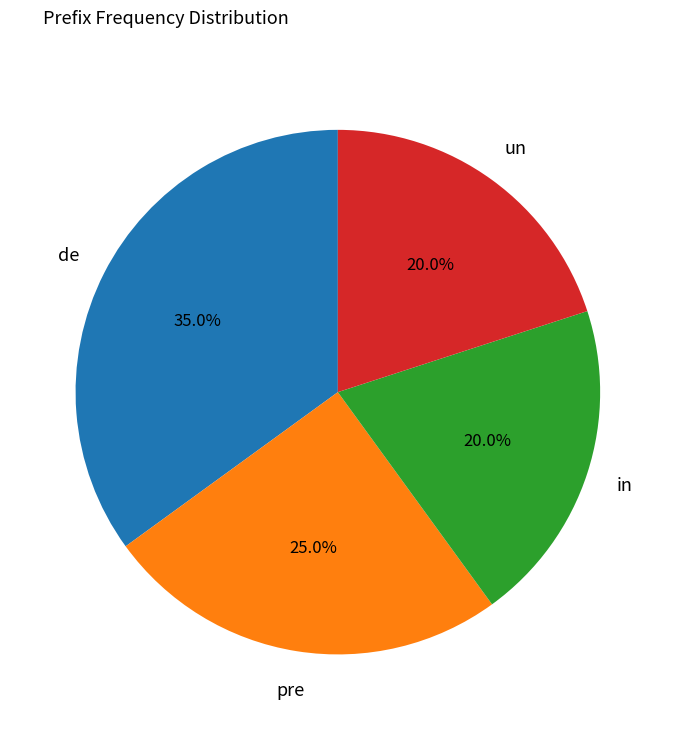

How many slices are in this pie chart?

4